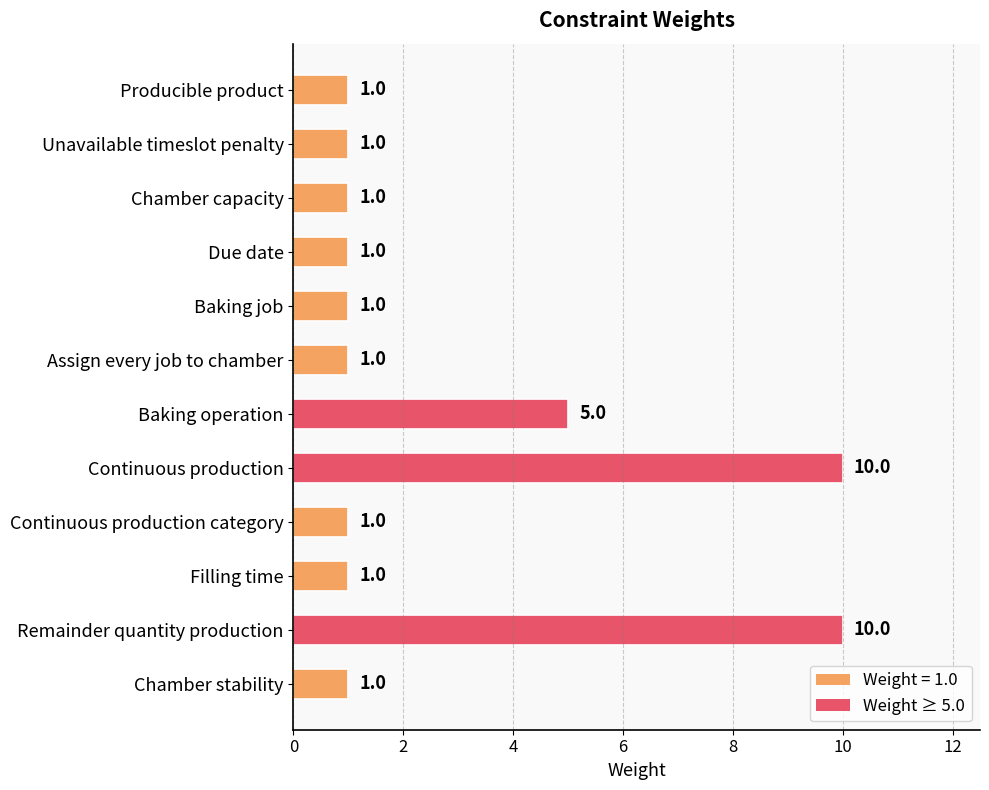

What is the greatest value displayed?

10